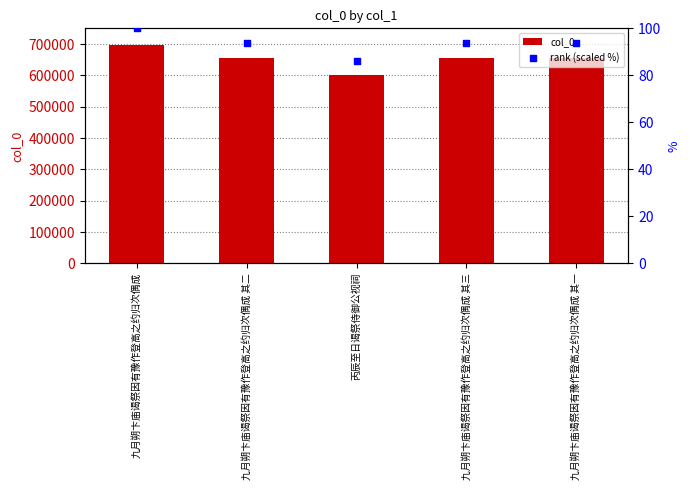

What are all the series names shown in the legend?

col_0, rank (scaled %)